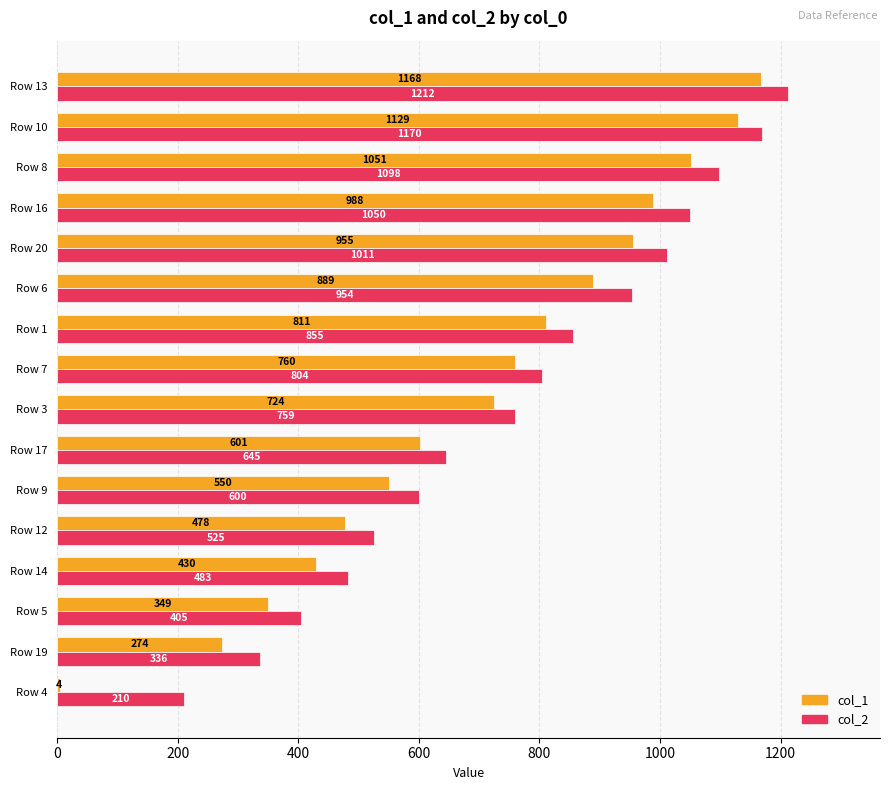

What is the approximate value of col_2 at Row 6, to the nearest 100?

1000